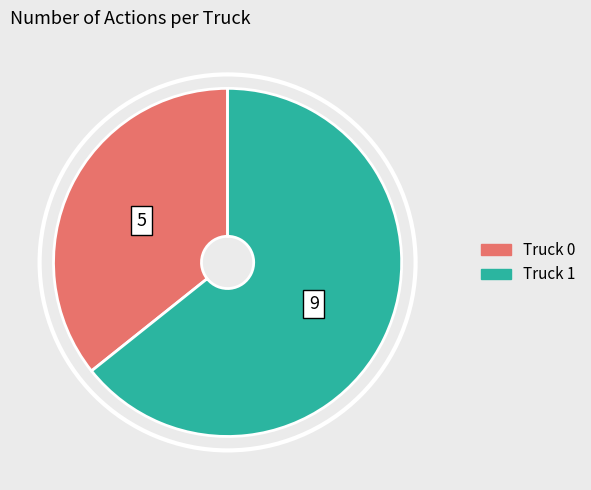

The Truck 0 slice represents 22% of the pie. True or false?

False